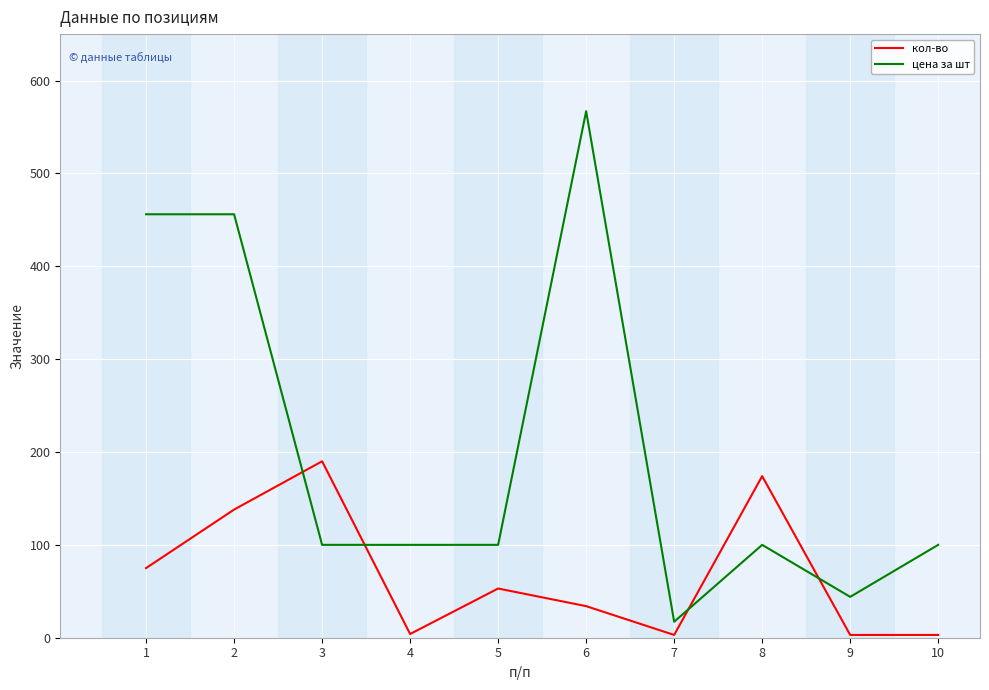

Which series ends up on top after the final intersection of цена за шт and кол-во?

цена за шт